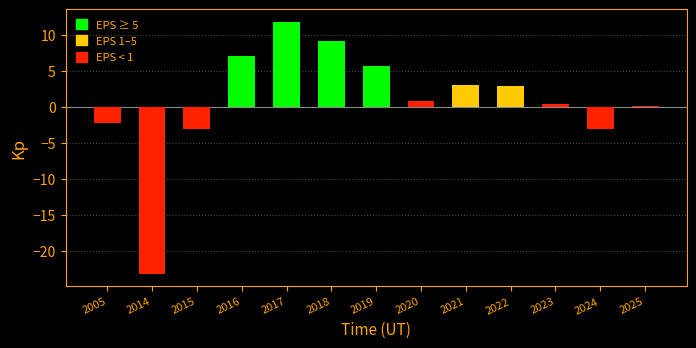

What is the approximate value at 2005?

-2.2